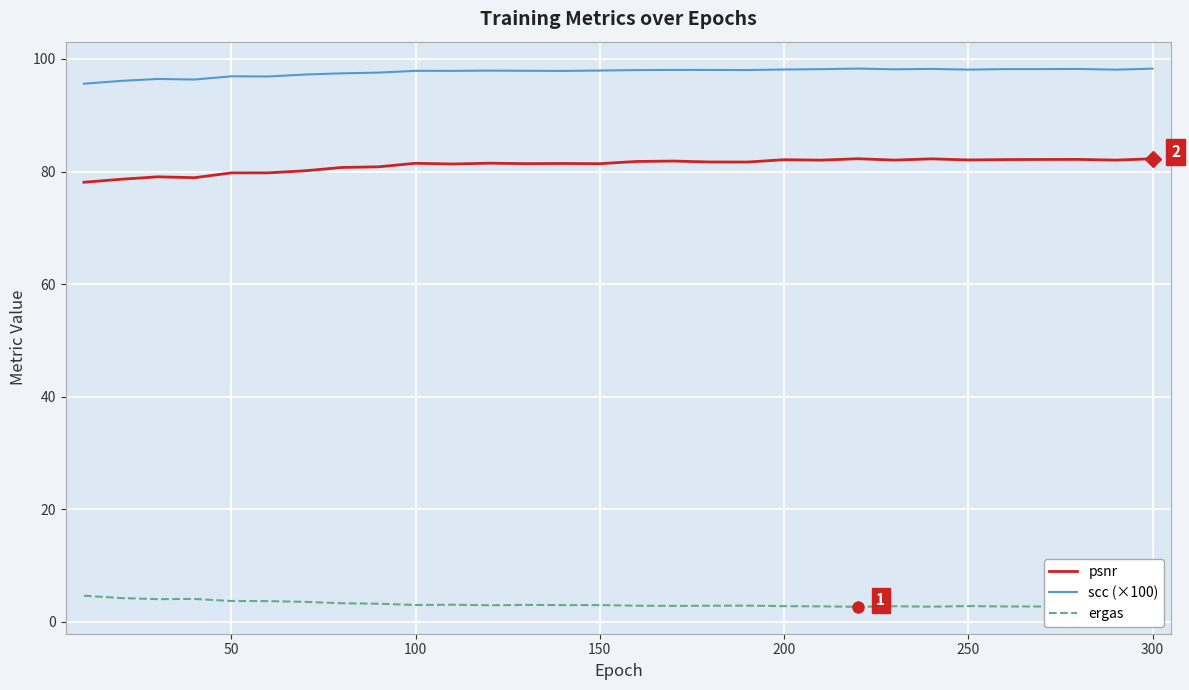

List the series in order of their peak value, highest first.

scc (×100), psnr, ergas